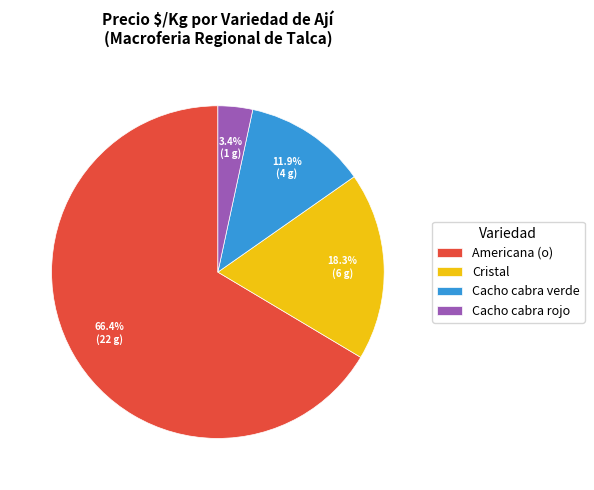

To the nearest percent, what percentage of the pie is Americana (o)?

66%